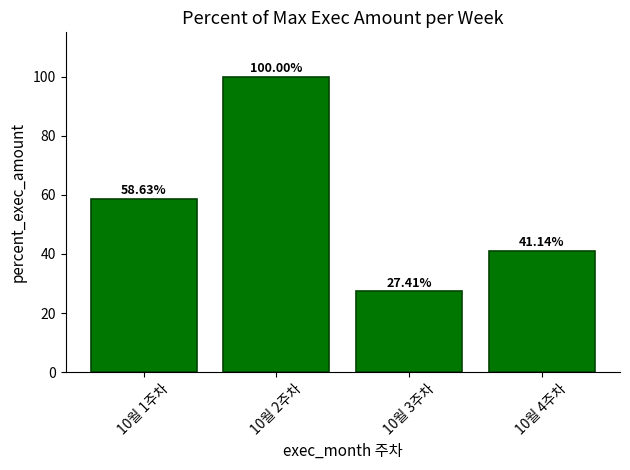

Reading left to right, transcribe all the data shown in this chart.

58.6	100.0	27.4	41.1